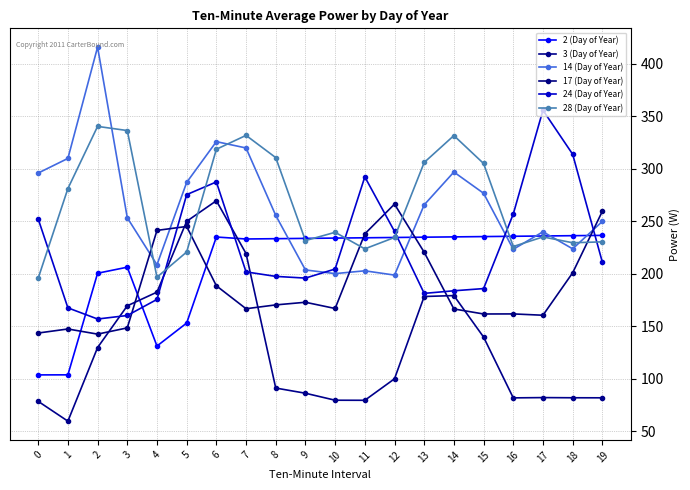

Is it true that 17 (Day of Year) equals 172.8 at 9?

True